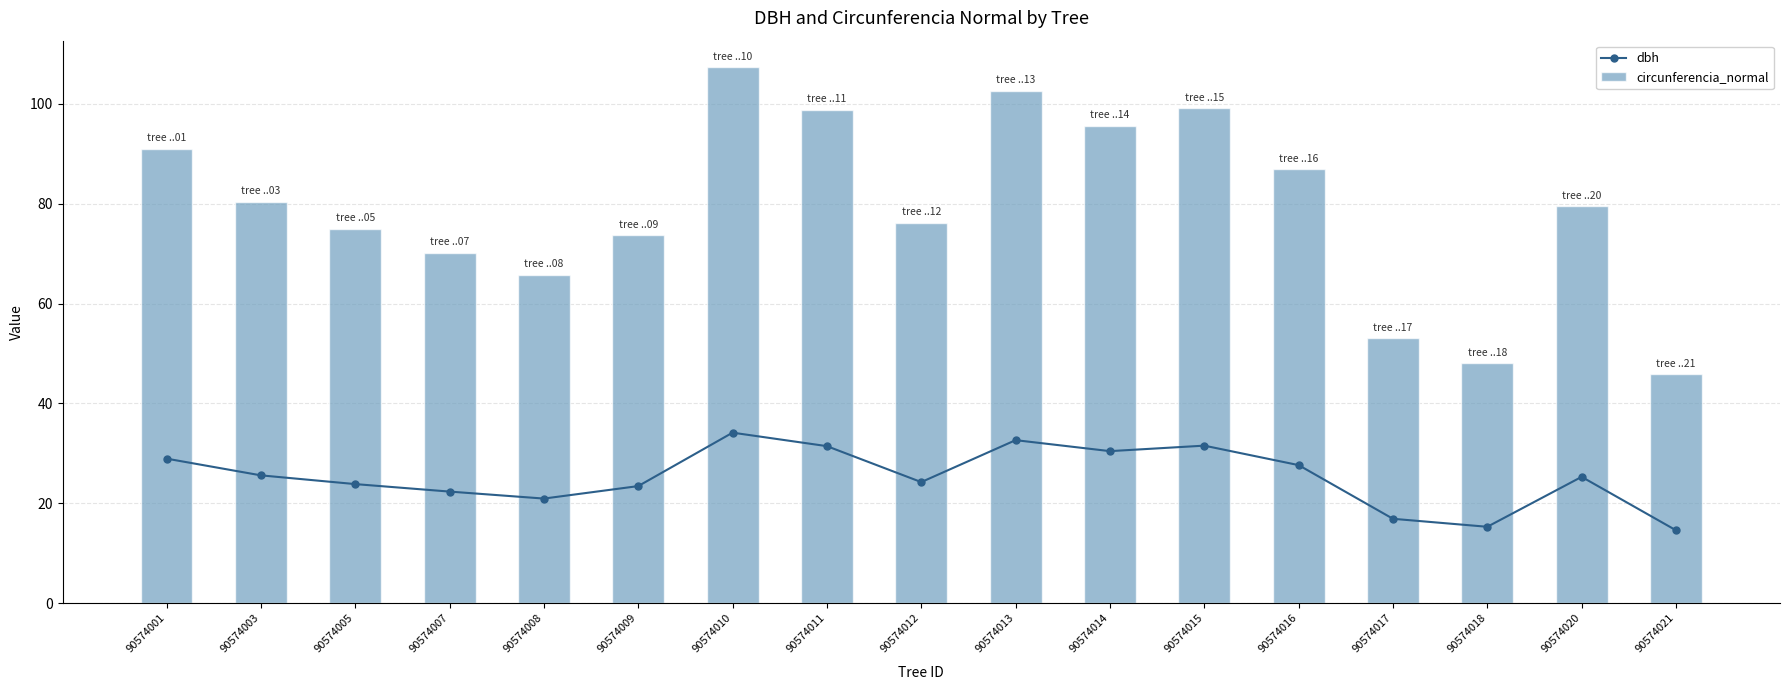

Which category has the lowest value in the circunferencia_normal series?

90574021